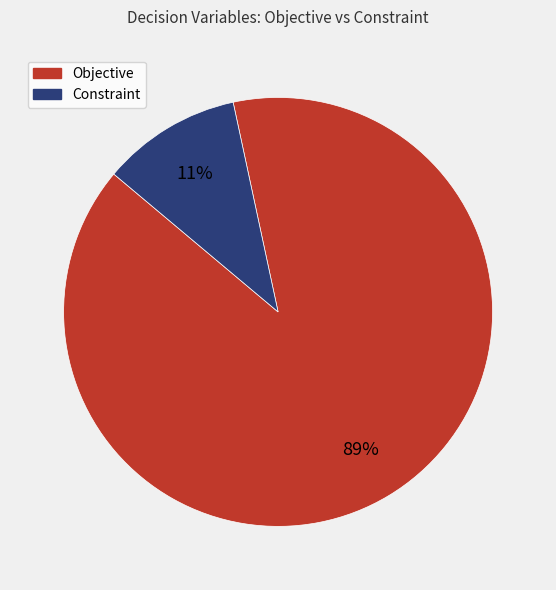

How many slices are in this pie chart?

2